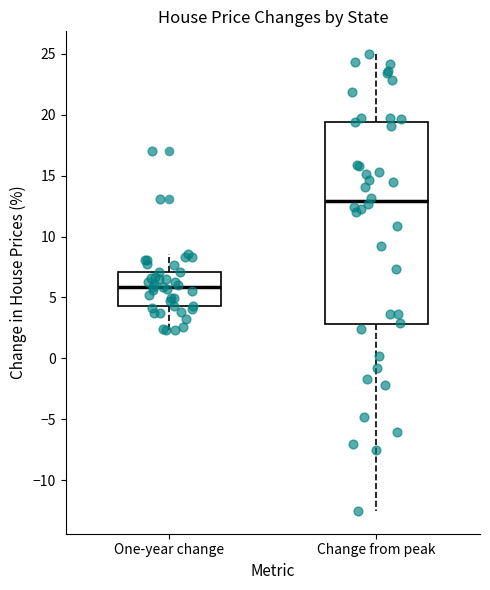

Reading left to right, read every box against the y-axis: the position of its median line, the range the box covers, and the ends of its whiskers. The values are not printed on the chart, so give them approximately, as read against the axis.

One-year change: median 6.0, box 4.5 to 7.0, whiskers 2.5 to 8.5
Change from peak: median 13.0, box 3.0 to 19.5, whiskers -12.5 to 25.0